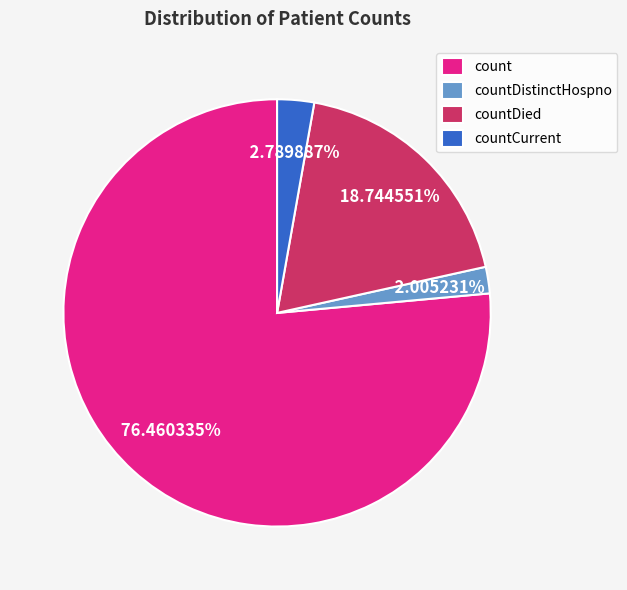

Between countCurrent and count, which is larger?

count